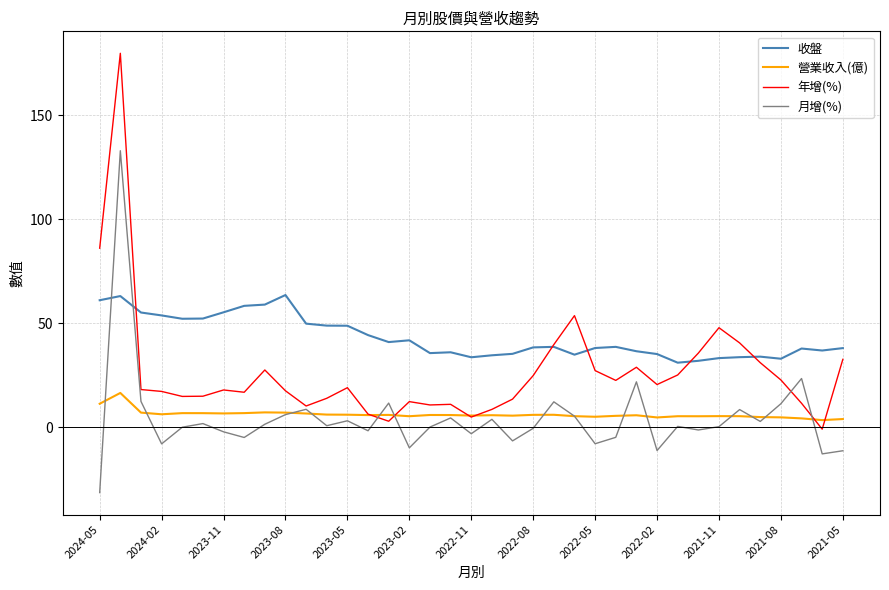

Rank the series by their maximum value, from highest to lowest.

年增(%), 月增(%), 收盤, 營業收入(億)